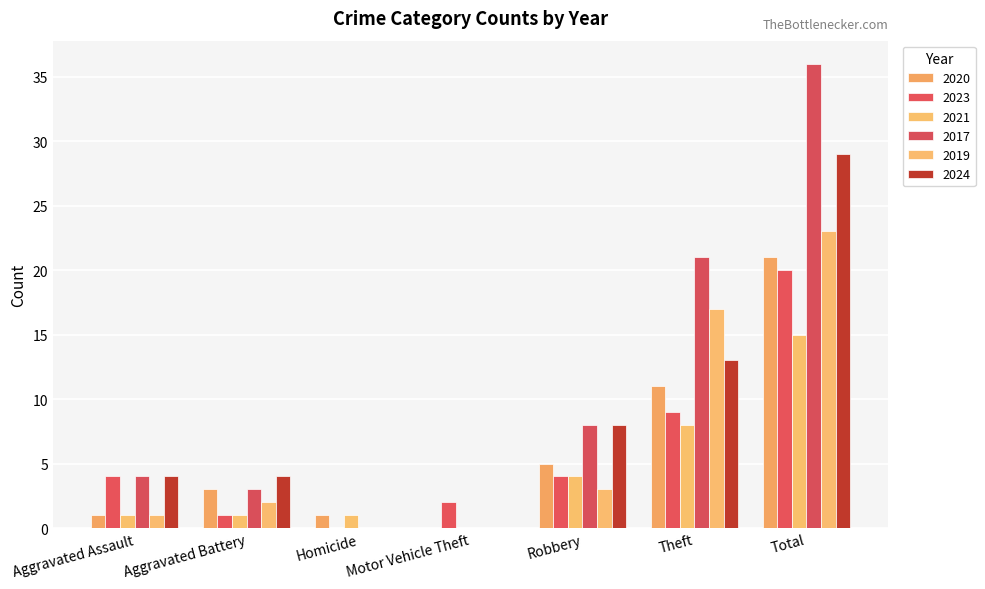

What is the total value across all series at Total?

144